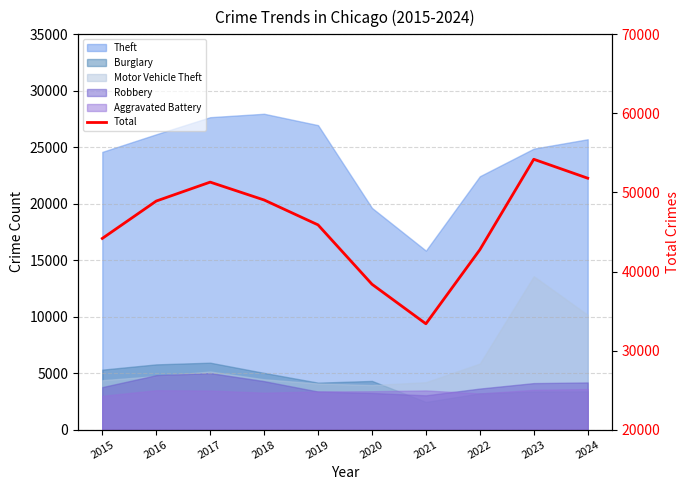

What is the change in value from 2015 to 2018?

+4863